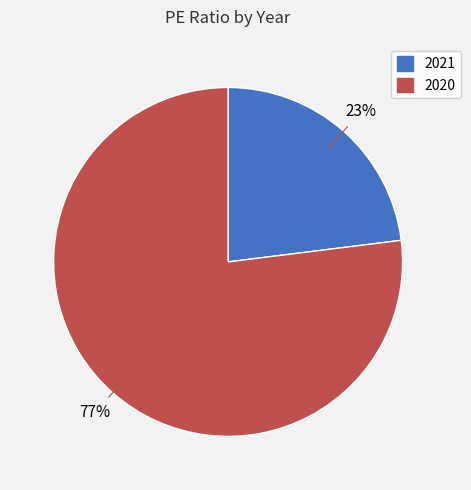

What is the majority slice?

2020